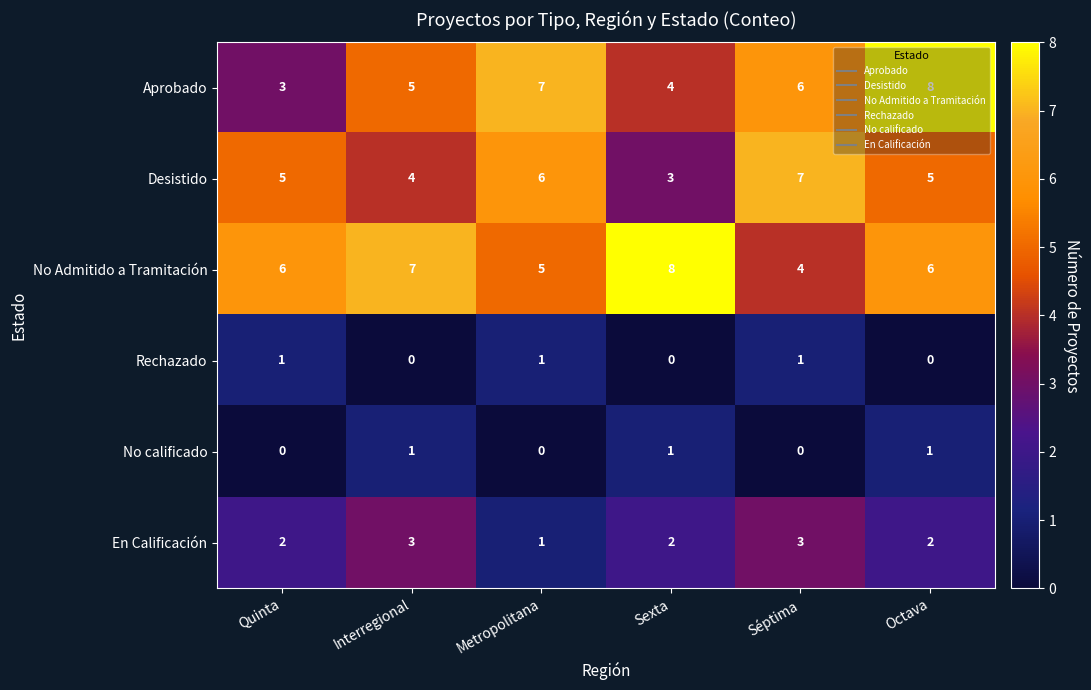

Between Metropolitana and Séptima, which series saw the biggest shift?

En Calificación